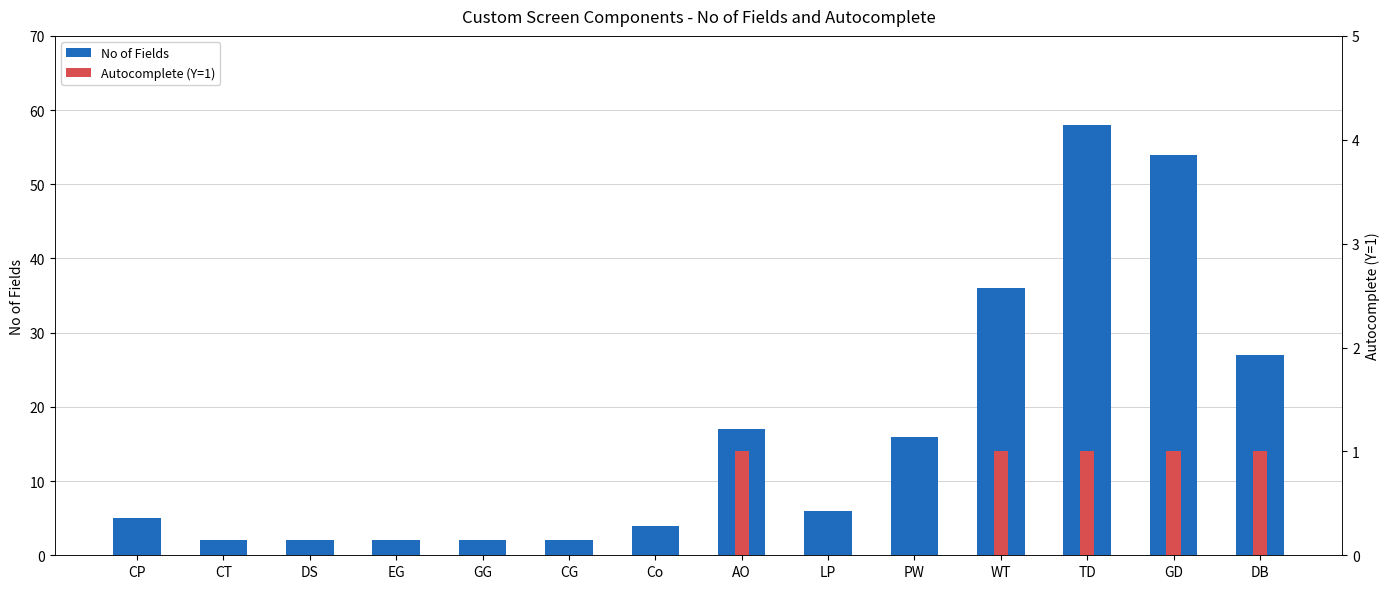

At how many categories does at least one series exceed 35?

3